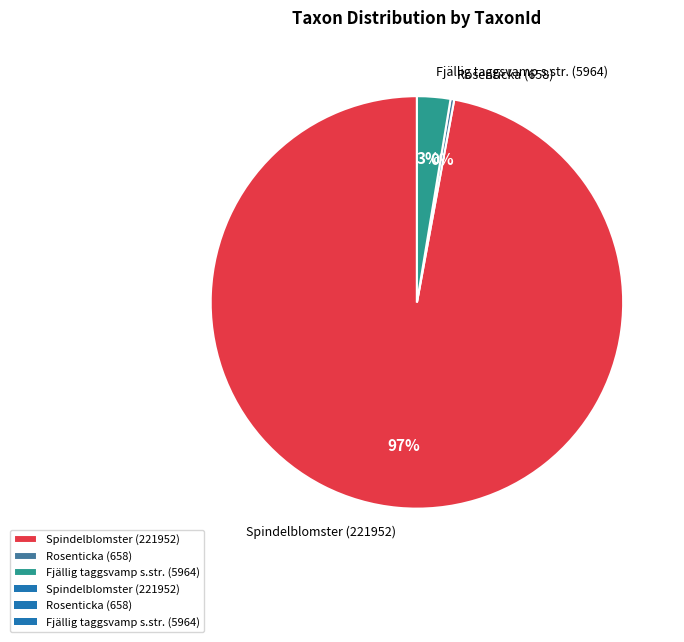

True or false: Rosenticka (658) accounts for 0% of the total.

True